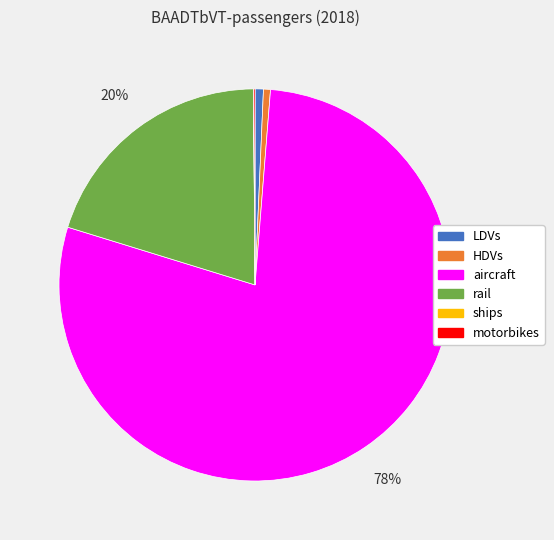

True or false: rail accounts for 20% of the total.

True